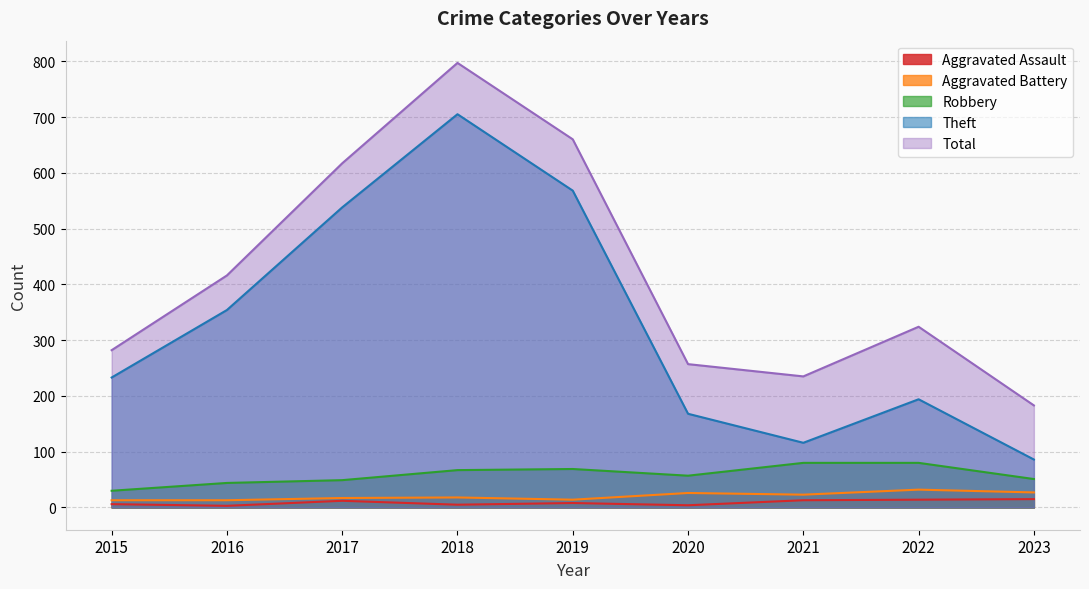

At how many categories does at least one series exceed 417?

3